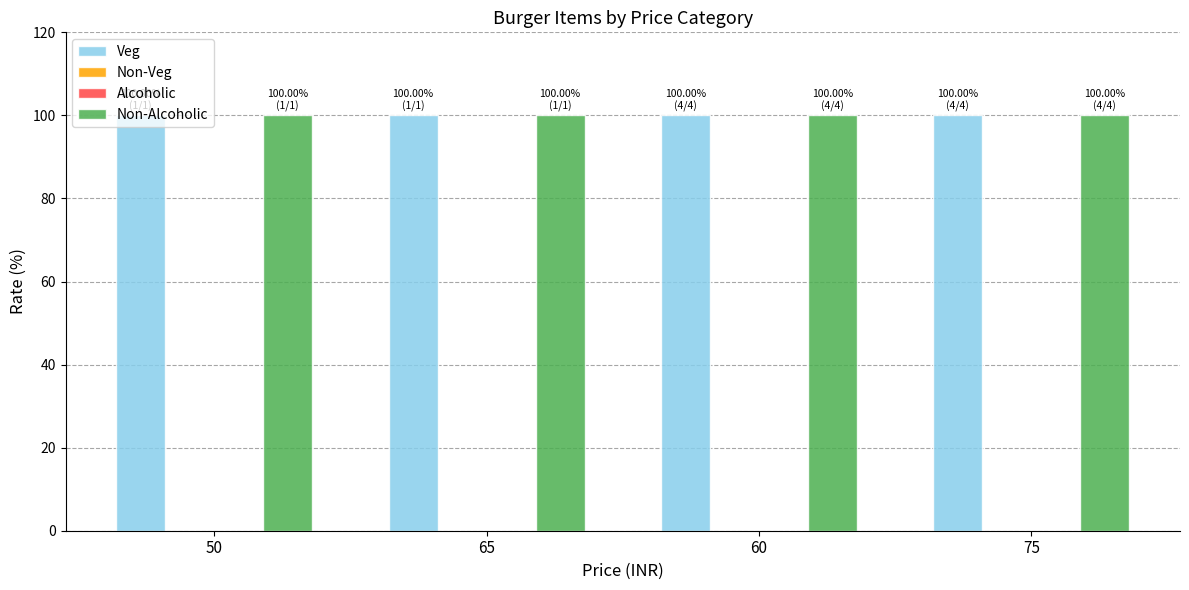

Rank the series by their maximum value, from lowest to highest.

Non-Veg, Alcoholic, Veg, Non-Alcoholic